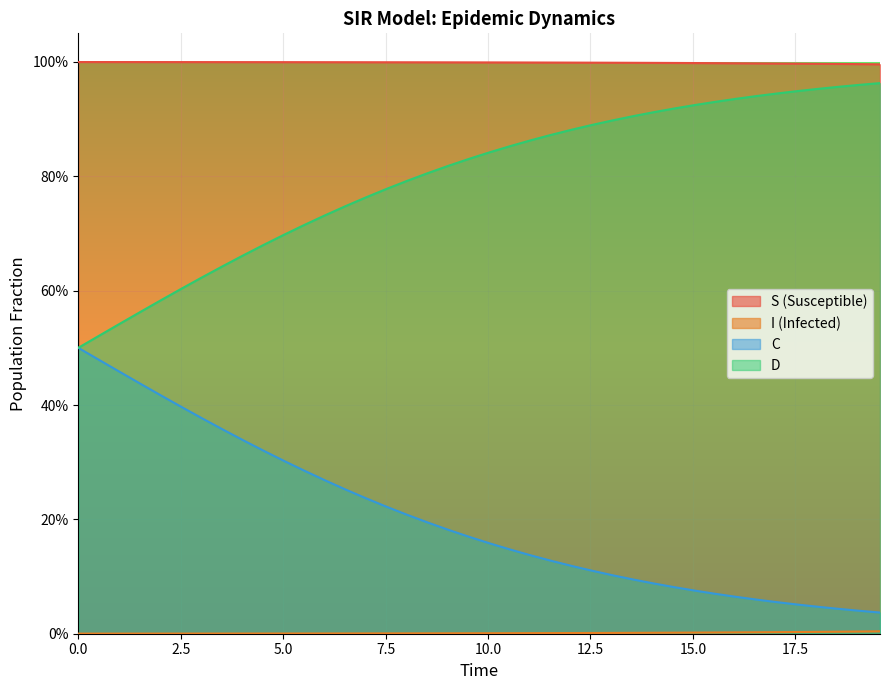

What is the value of the S point at the 30th from the left?

1.0